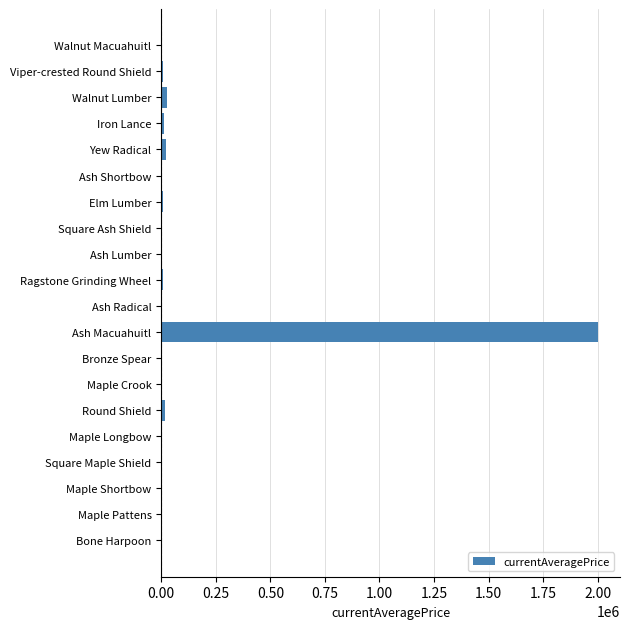

At which label is the value closest to 1001251?

Walnut Lumber